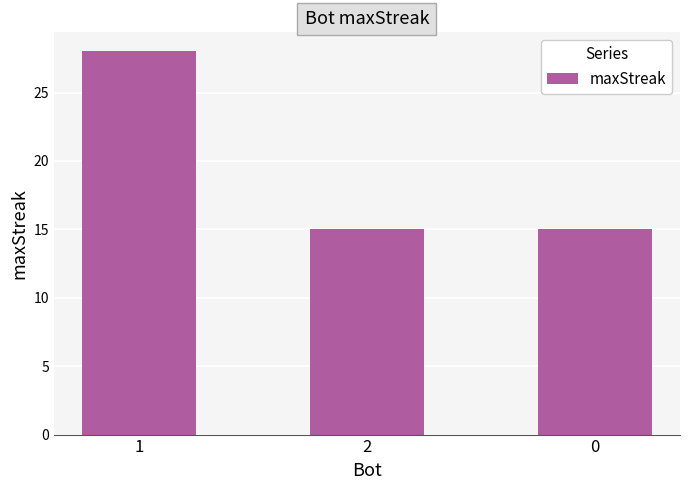

The value at 0 is 6. True or false?

False